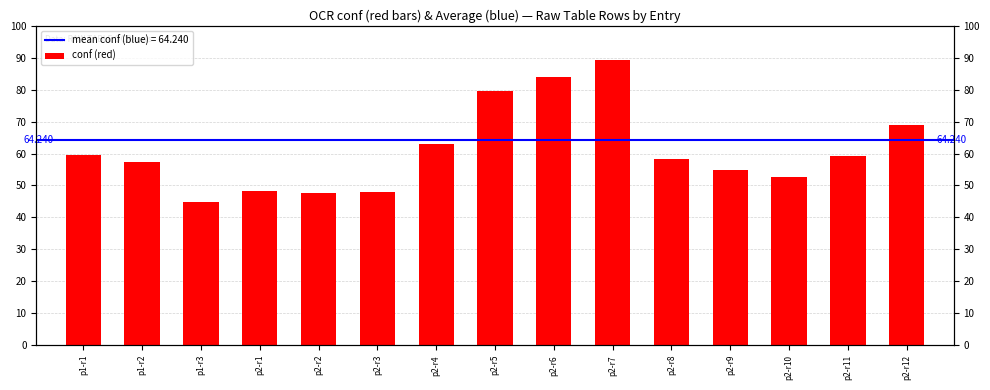

At which label is the value closest to 66?

p2-r12